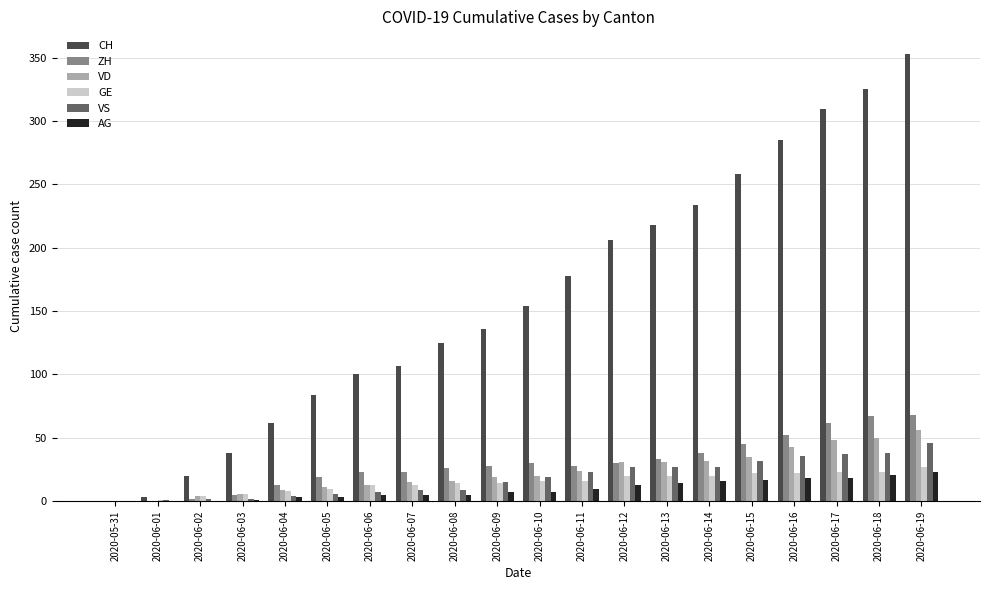

Which series has the largest total across all categories?

CH